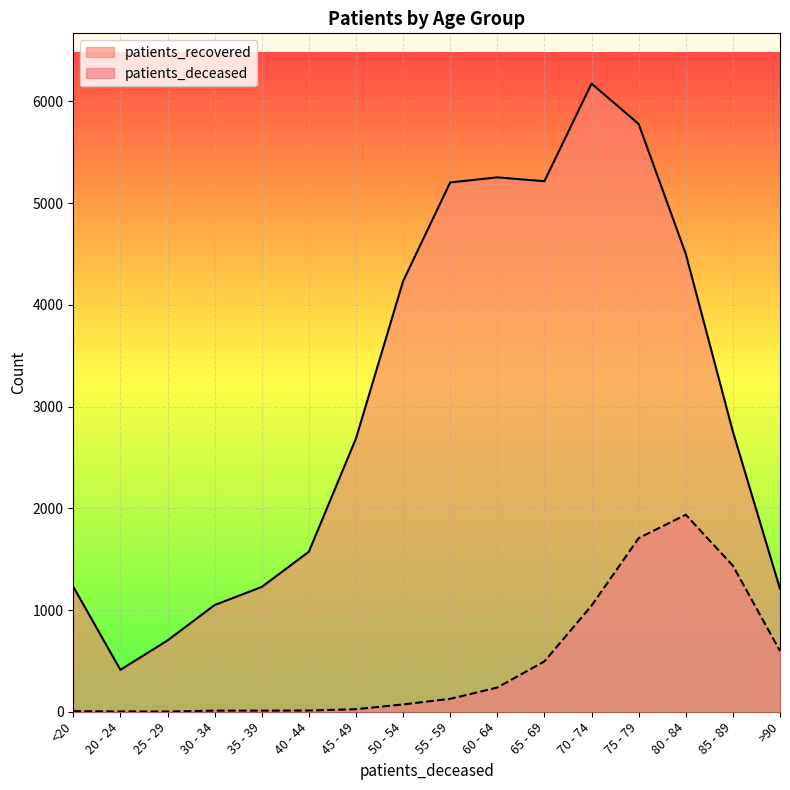

How many data points in patients_deceased are above 127?

7